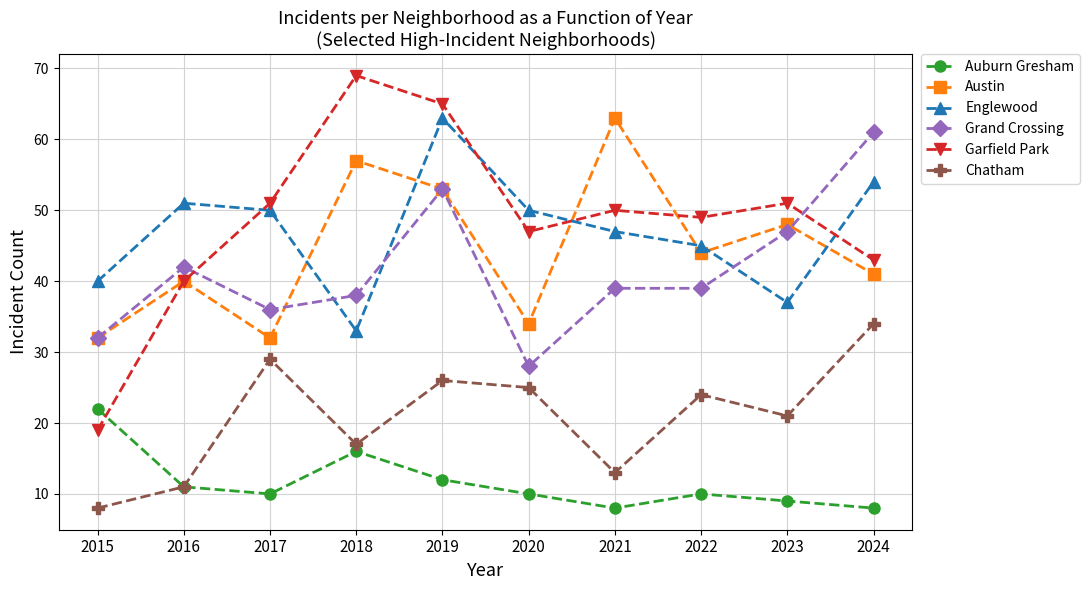

How many data points does each series have?

10